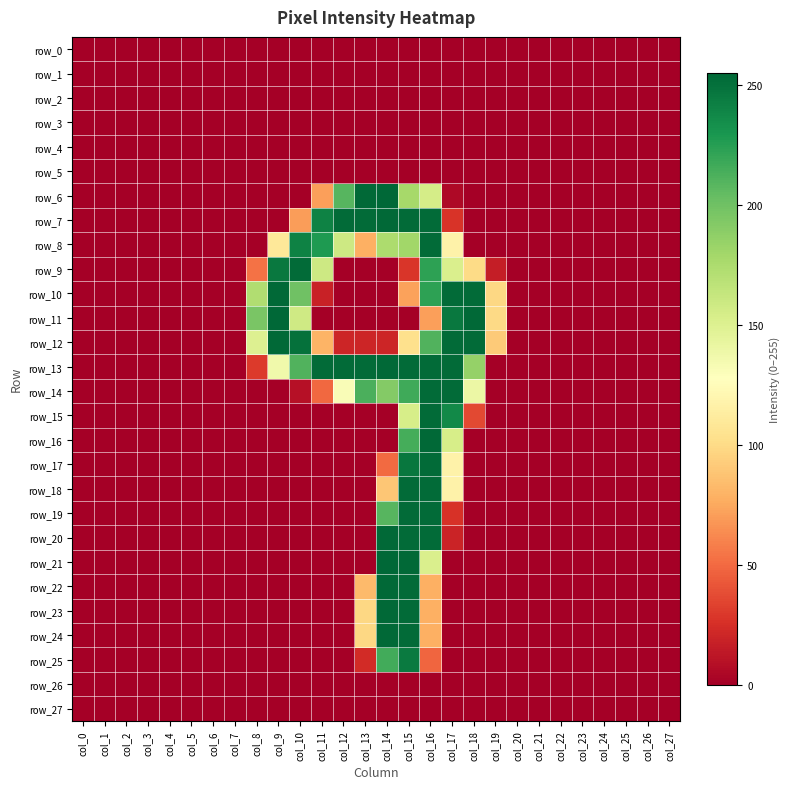

Is the value of row_10 at col_21 greater than the value of row_7 at col_11?

No